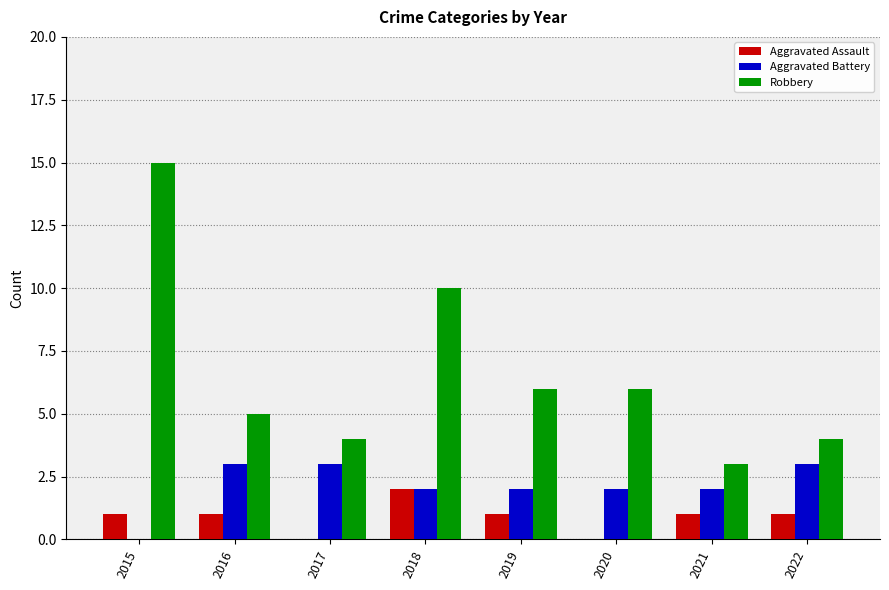

Reading left to right, extract all data points from this chart.

Aggravated Assault: 1	1	0	2	1	0	1	1
Aggravated Battery: 0	3	3	2	2	2	2	3
Robbery: 15	5	4	10	6	6	3	4